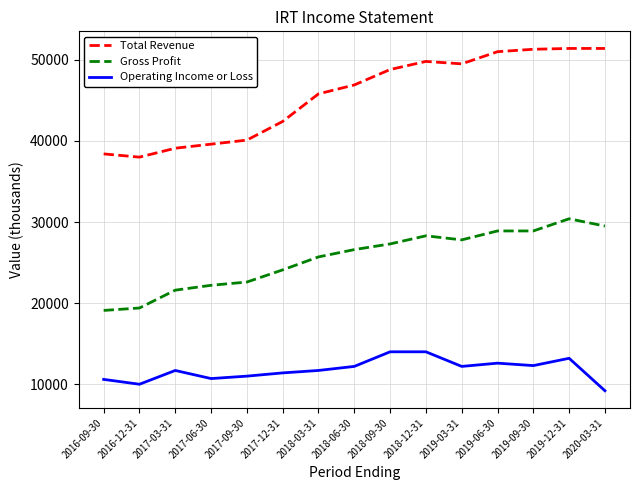

What is the approximate value of Operating Income or Loss at 2018-03-31, to the nearest 100?

11700